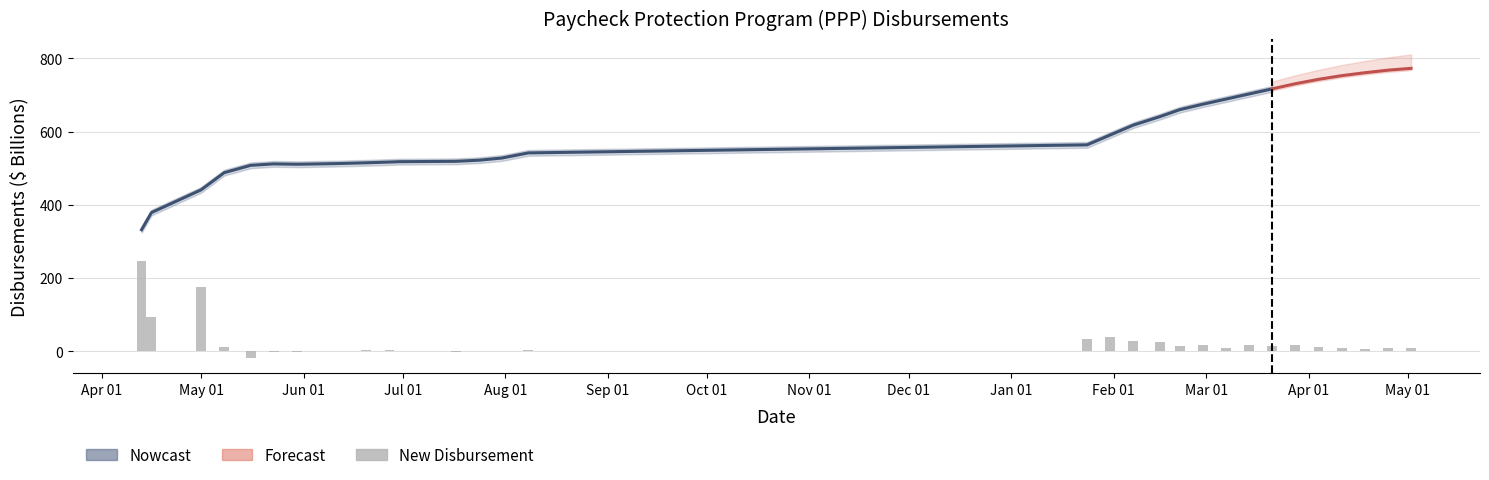

Reading left to right, what are all the values shown in this chart?

248	94	176	13	-18	-2	-1	1	1	3	4	2	-3	2	1	4	33	38	27	25	15	16	8	17	14	16	12	9	7	9	9